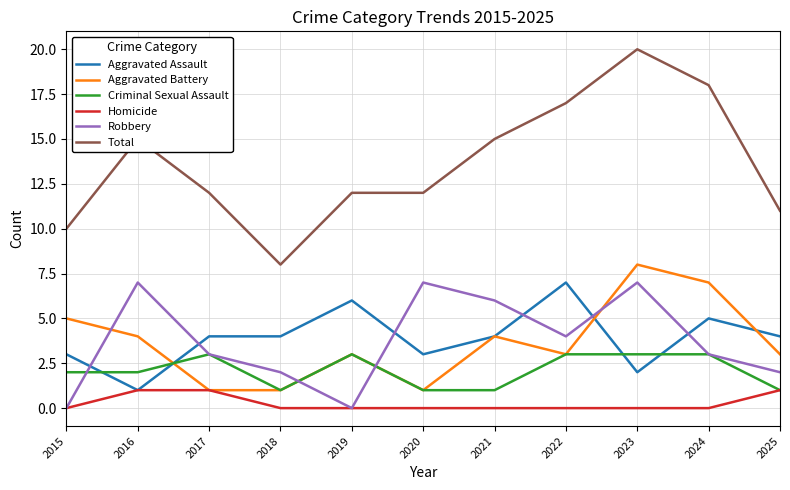

Count the number of data series in this chart.

6